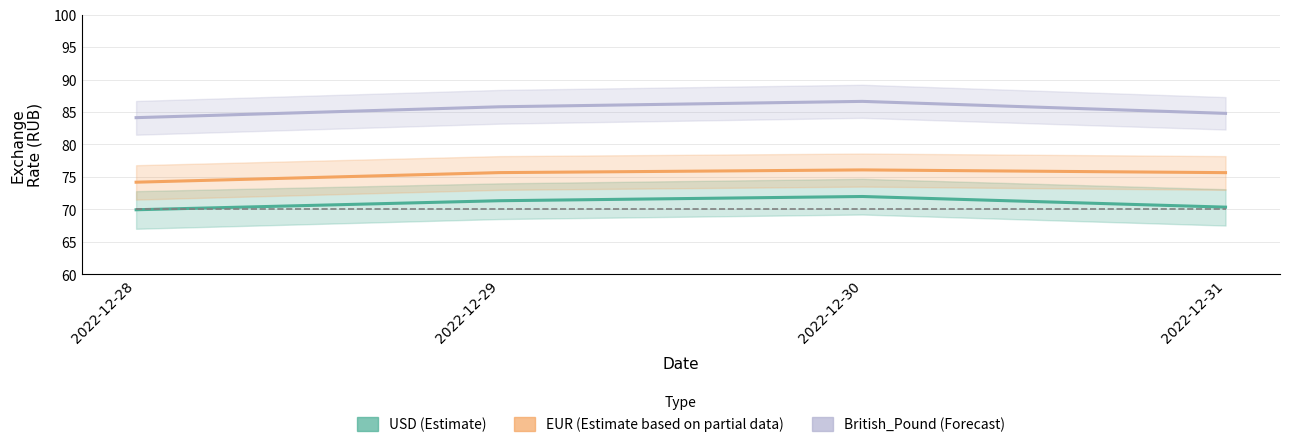

True or false: USD (Estimate) and EUR (Estimate based on partial data) cross at least once.

False